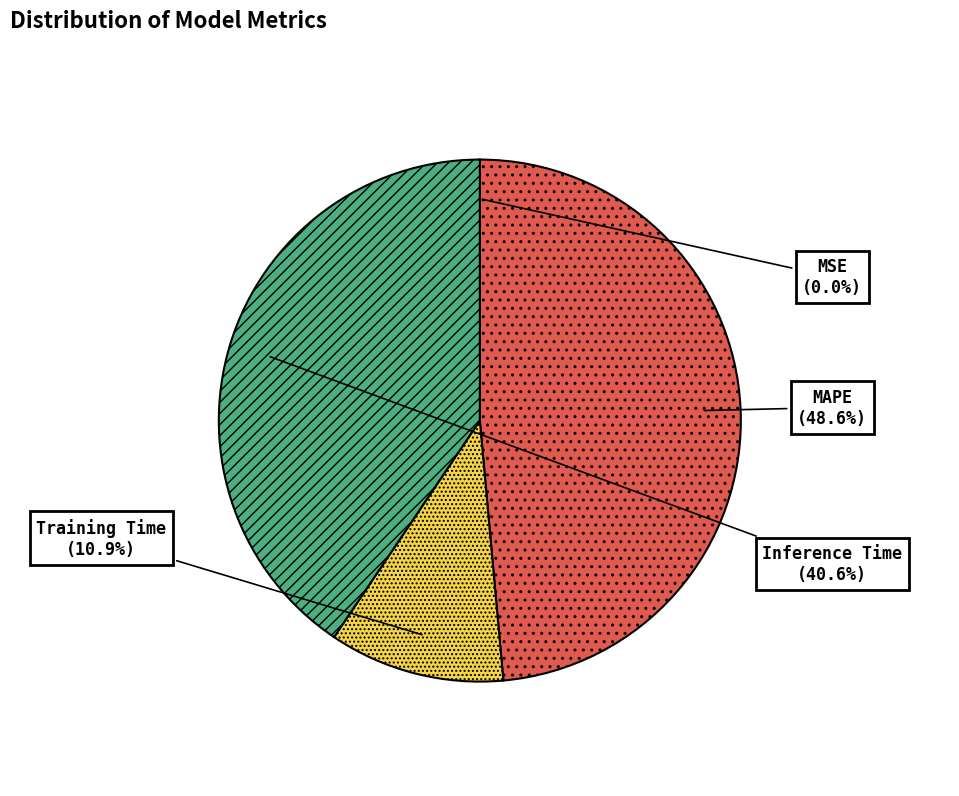

To the nearest percent, what is the average slice percentage?

25%